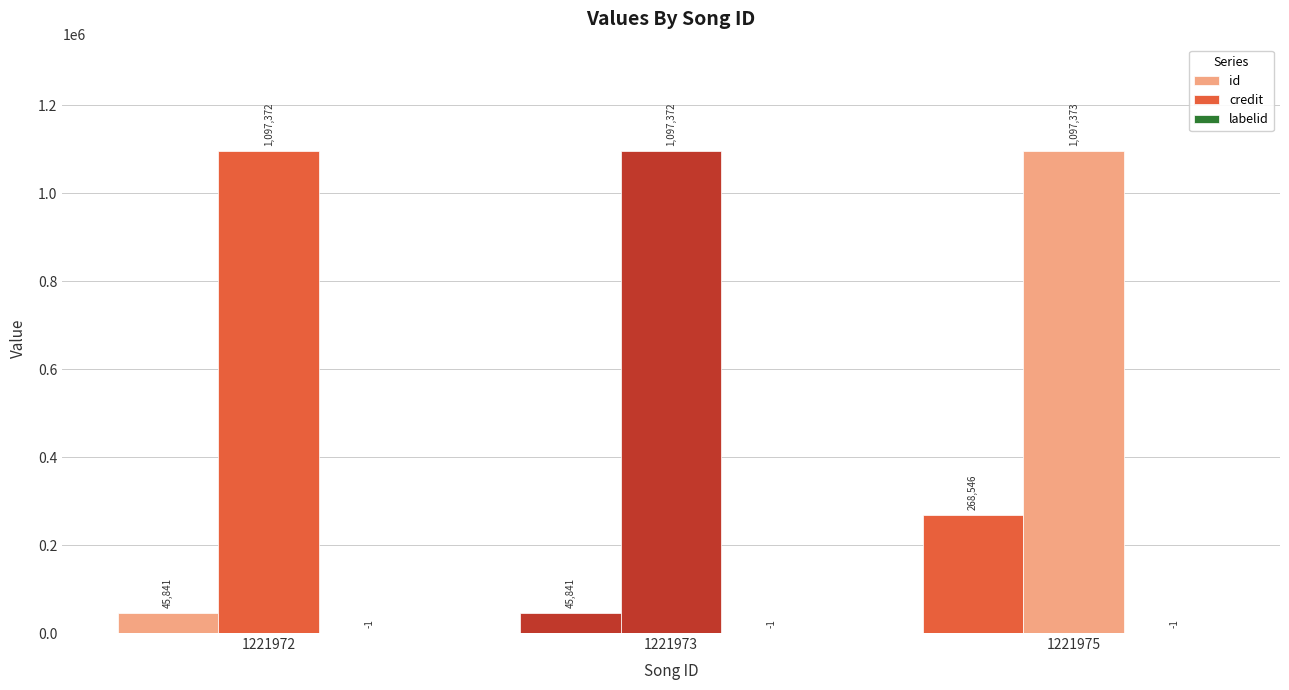

Are the bars grouped side by side (vs. stacked)?

Yes